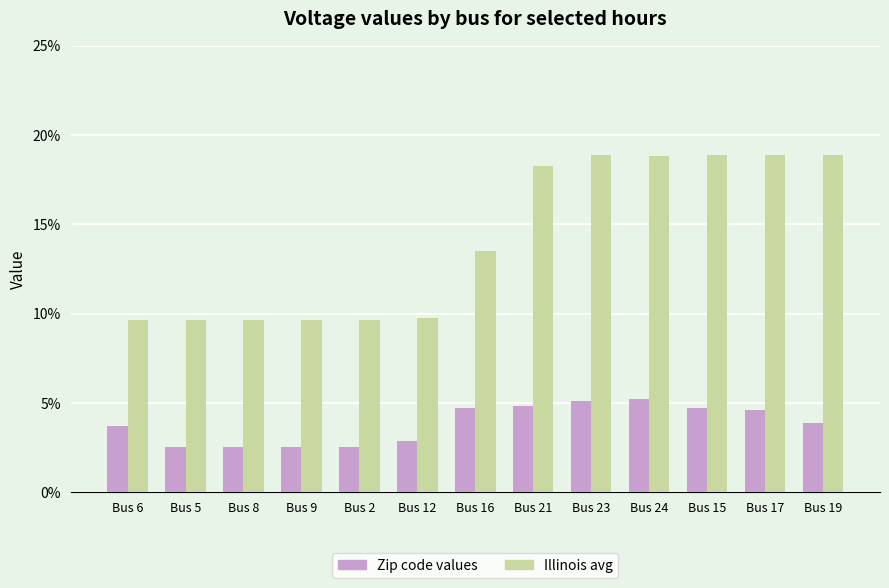

At which category does the chart reach its minimum across all series?

Bus 5